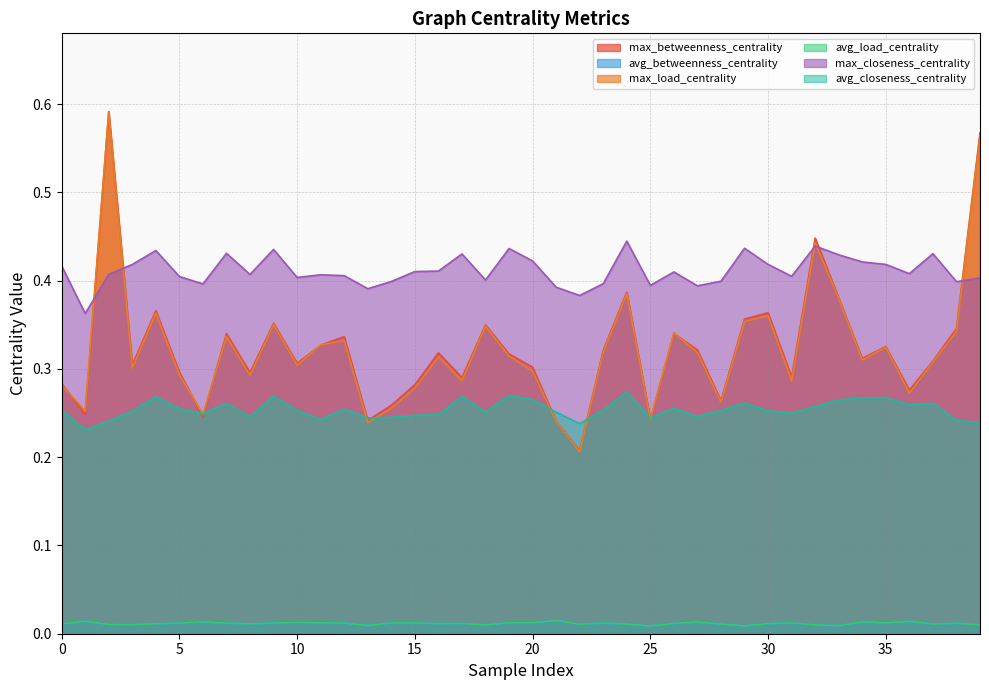

What is the value of the max_load_centrality point at the 35th from the left?

0.3